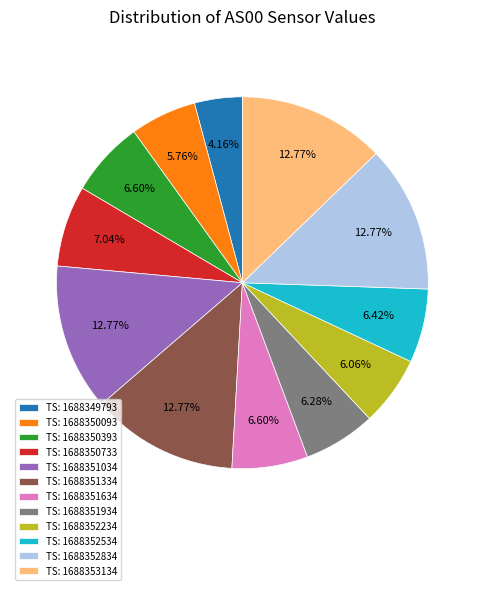

Approximately how many times larger is the value at TS: 1688352834 compared to TS: 1688352234?

2.1